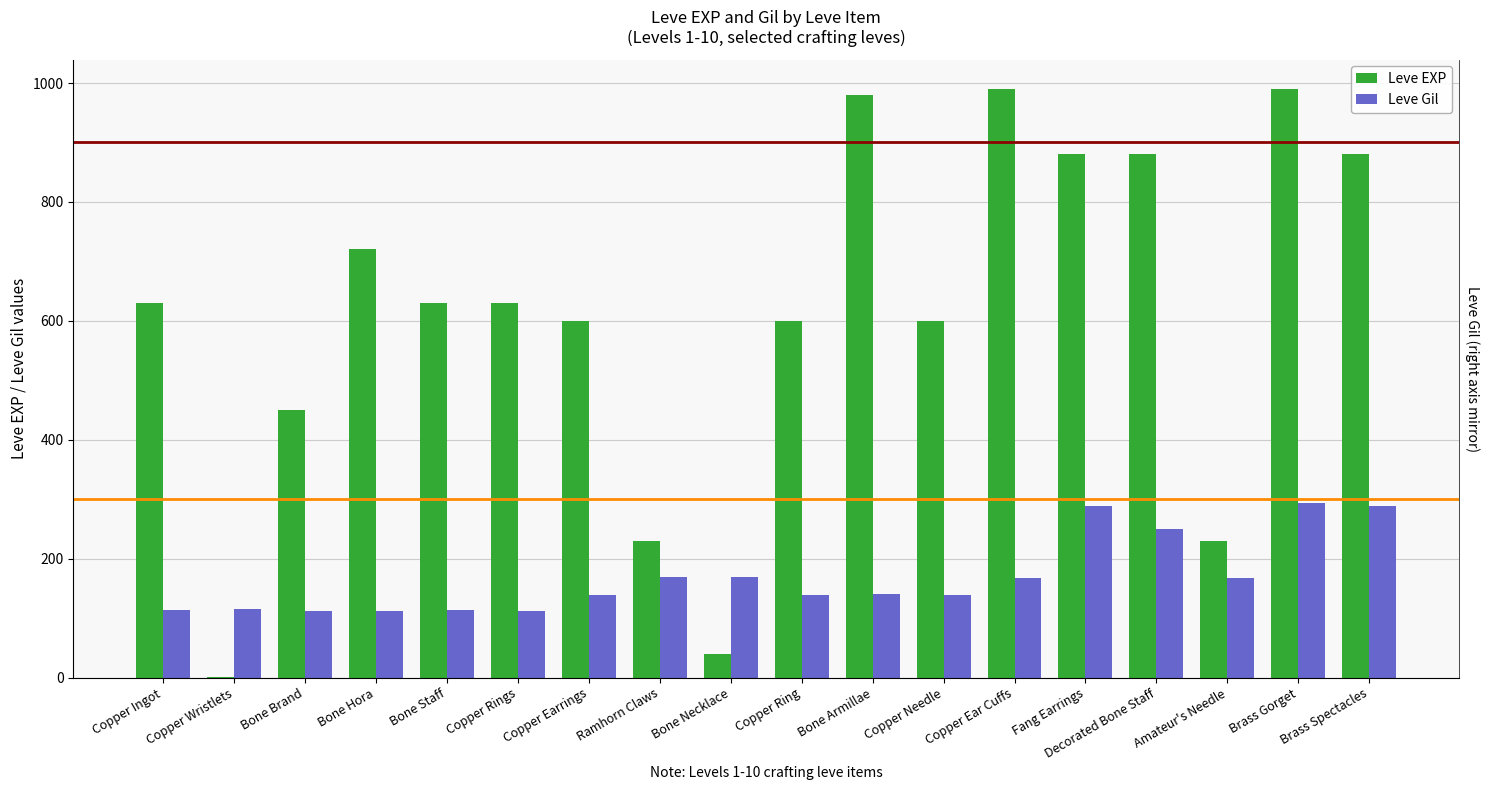

What is the difference between the maximum and second lowest values in the Leve Gil series?

181